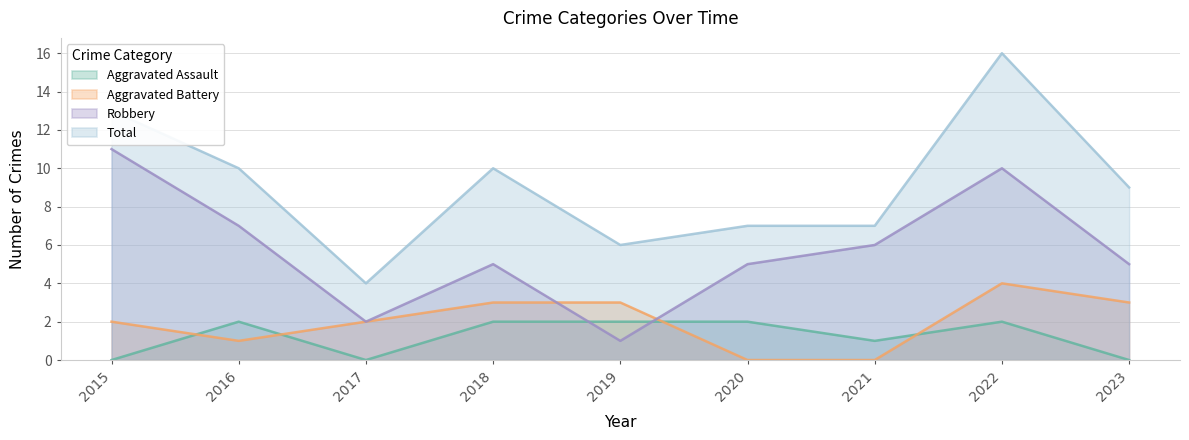

Which category has the lowest value in the Robbery series?

2019